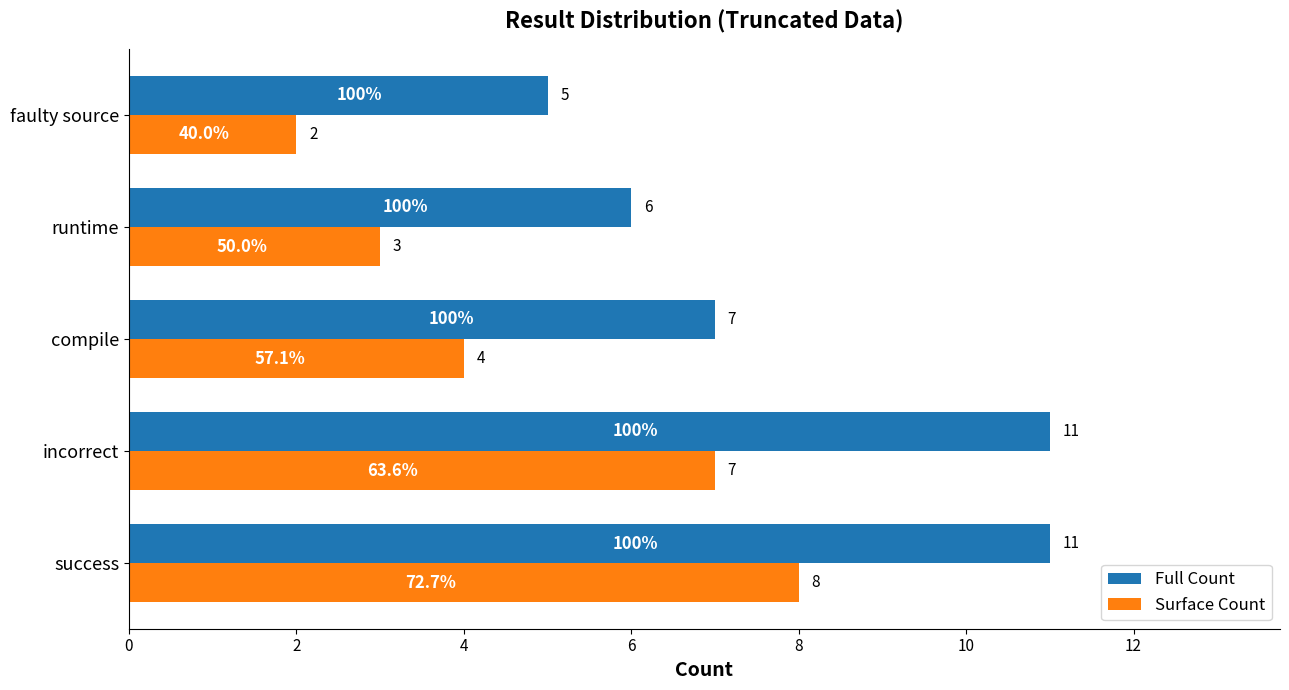

Rank the categories by Surface Count value from highest to lowest.

success, incorrect, compile, runtime, faulty source